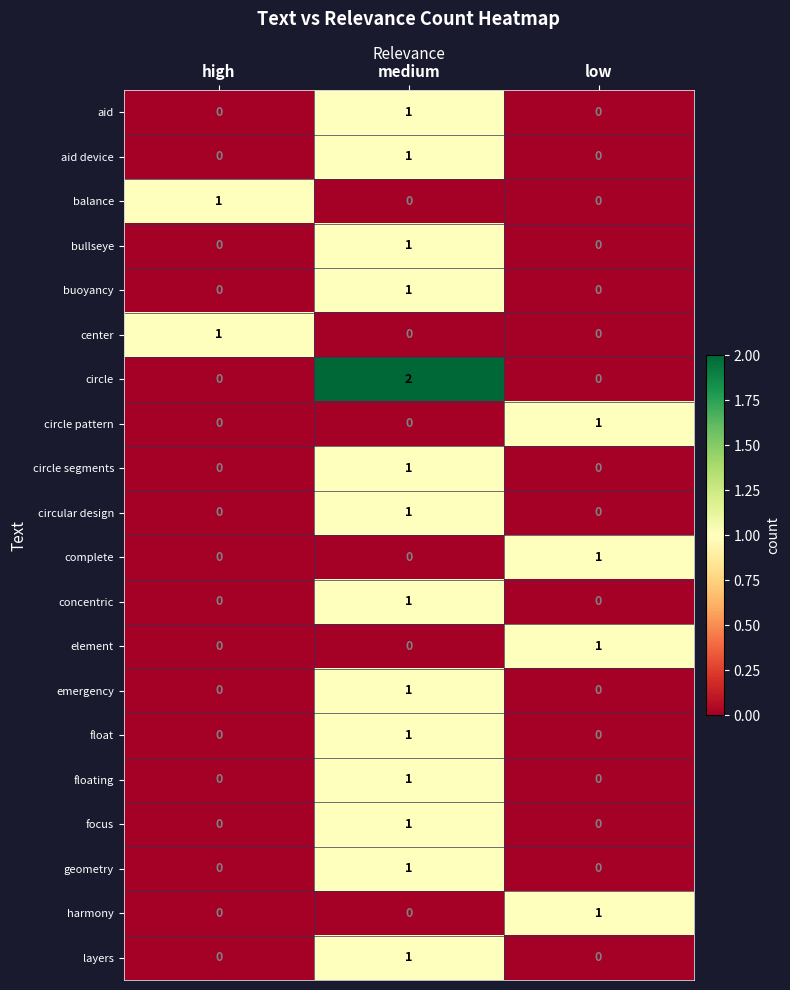

How many categories are shown in the chart?

3